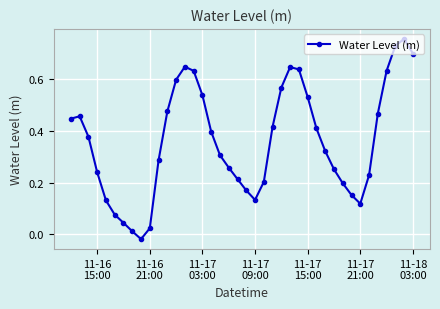

What is the sum of all values?

14.4